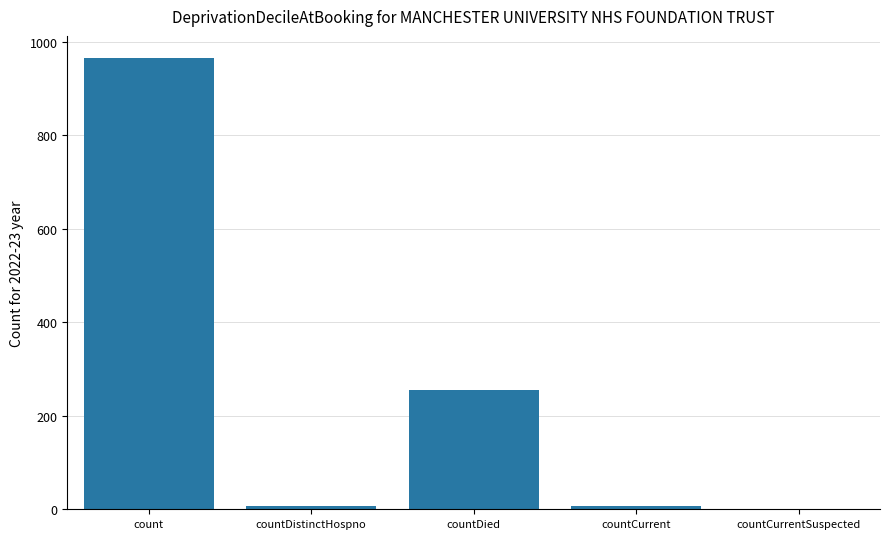

Reading left to right, what are all the values shown in this chart?

count=964	countDistinctHospno=6	countDied=256	countCurrent=6	countCurrentSuspected=0